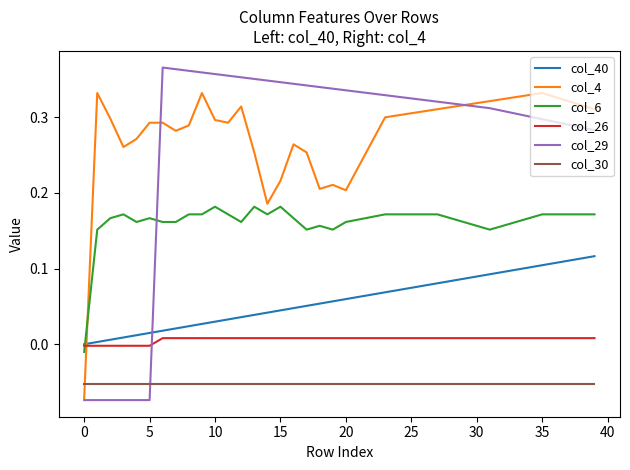

True or false: col_30 and col_40 intersect in this chart.

False